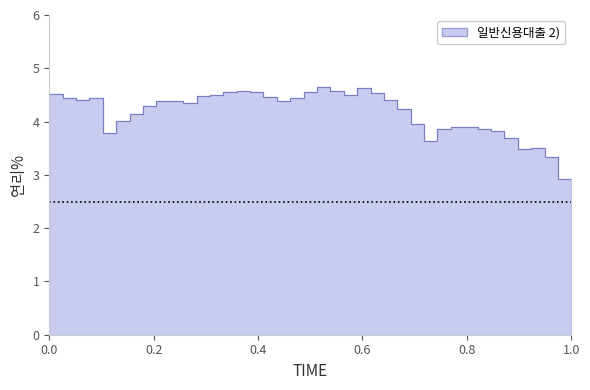

How many values are below 4?

14